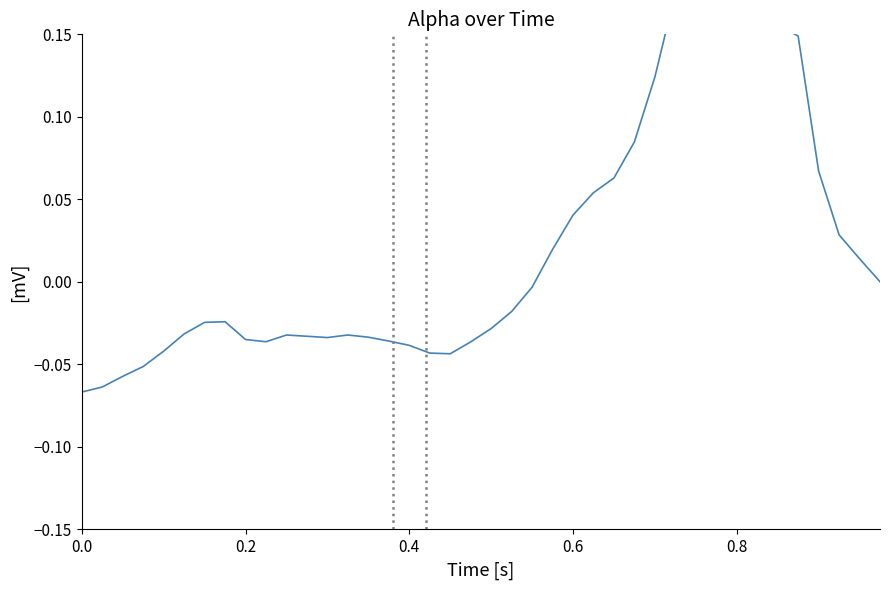

How many interior local peaks (higher than both neighbors) does the data have?

5